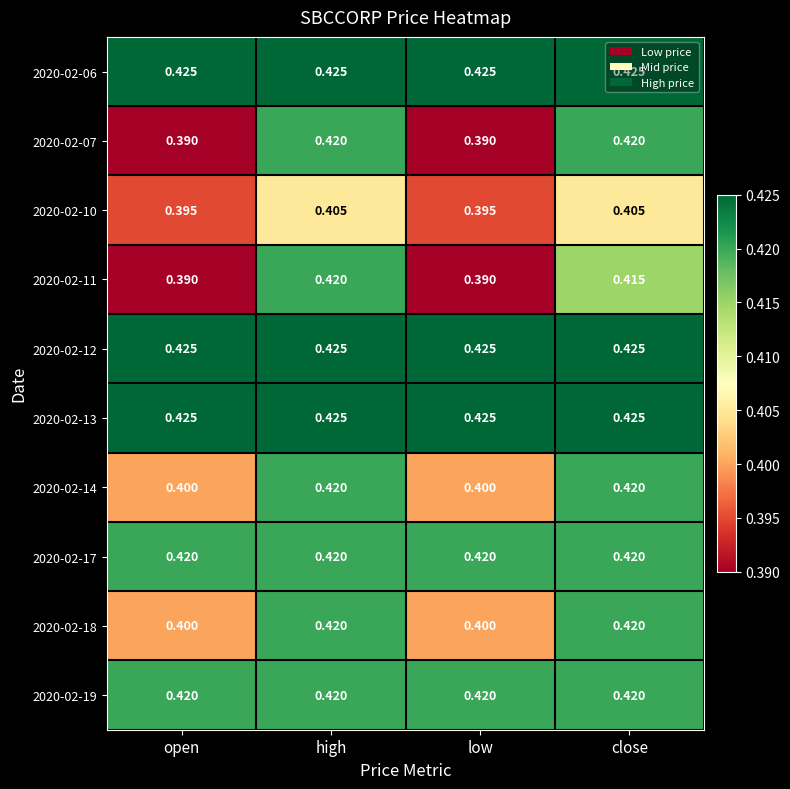

Is the value of 2020-02-10 at high greater than the value of 2020-02-13 at high?

No